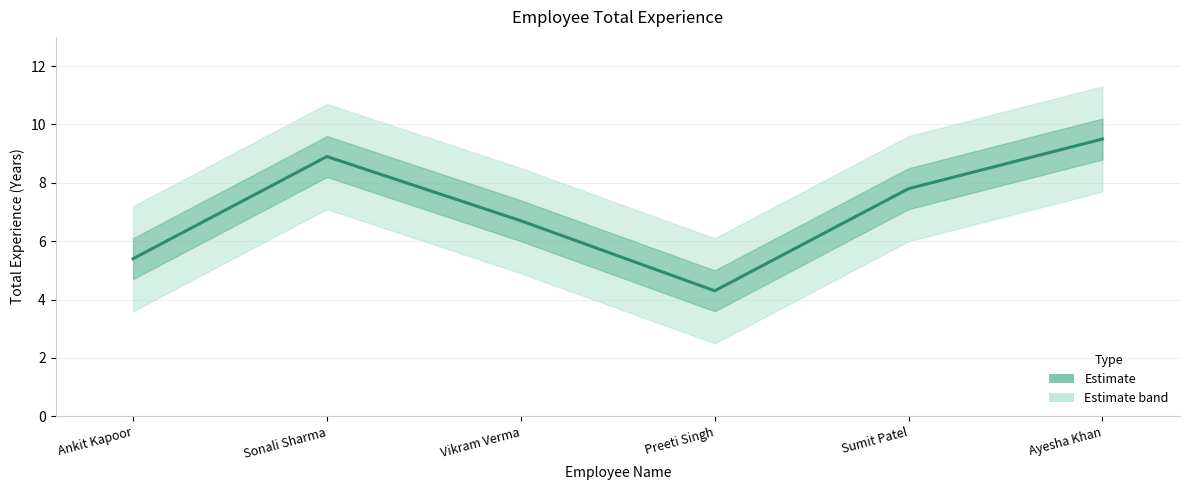

List the labels in order of value, largest first.

Ayesha Khan, Sonali Sharma, Sumit Patel, Vikram Verma, Ankit Kapoor, Preeti Singh